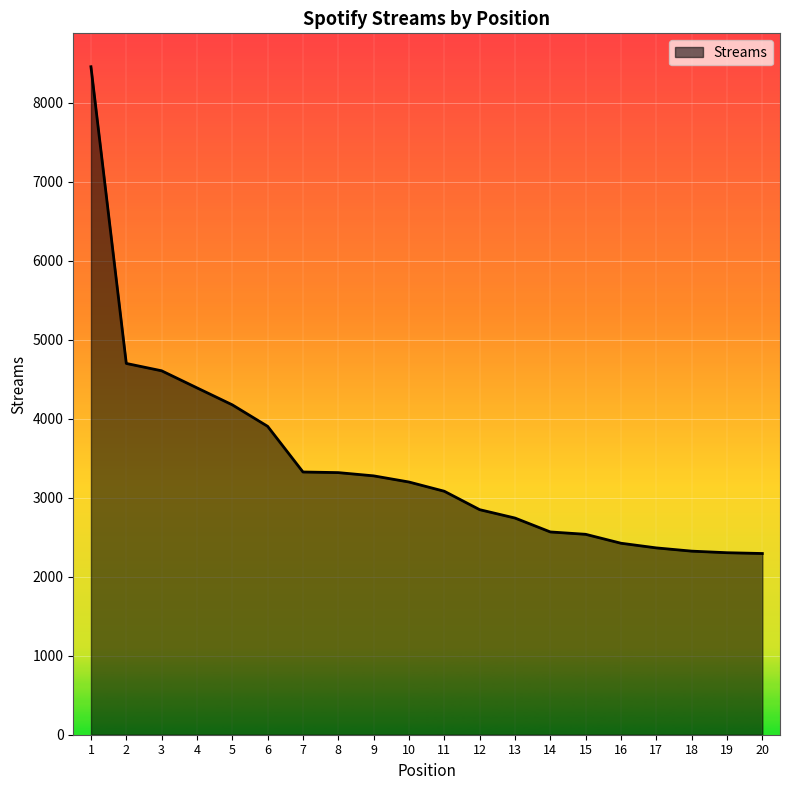

How many lines are shown in the chart?

1